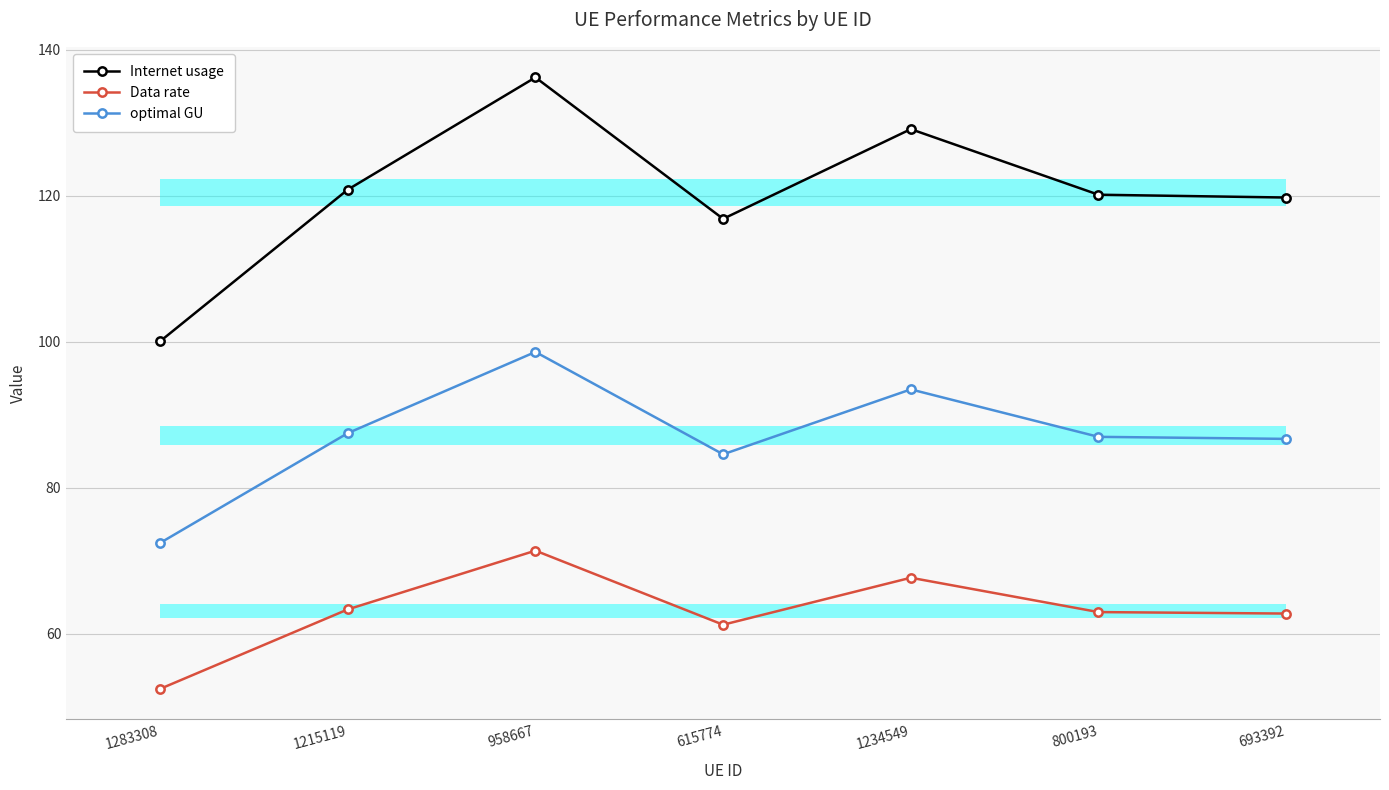

At which label does Internet usage first exceed 120?

1215119